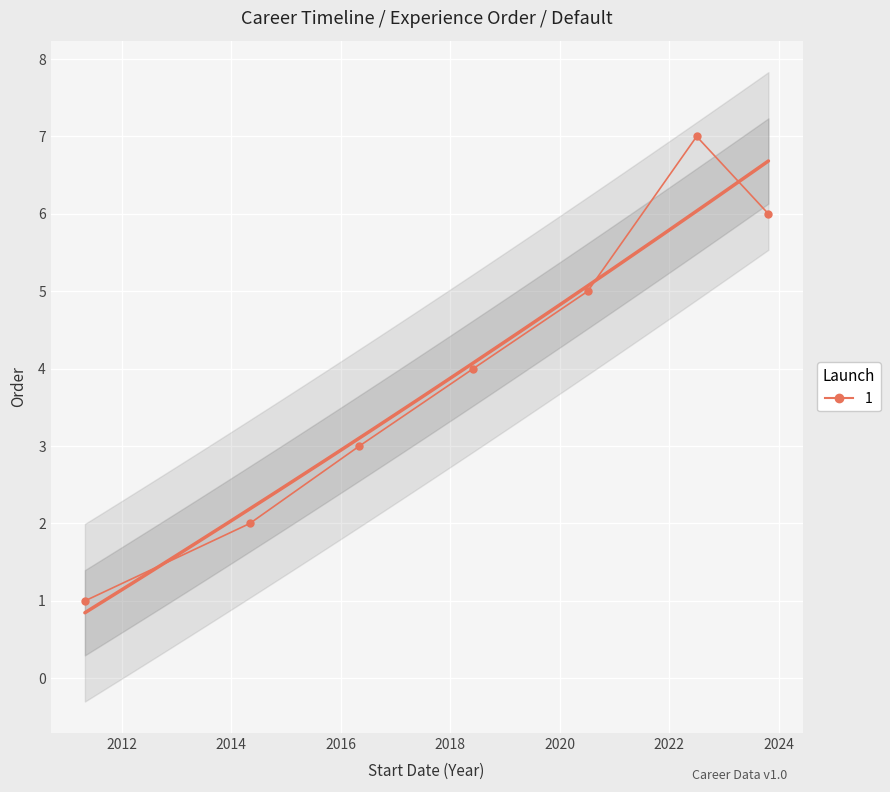

The chart shows a value of 2 at 2023-10-23. True or false?

False